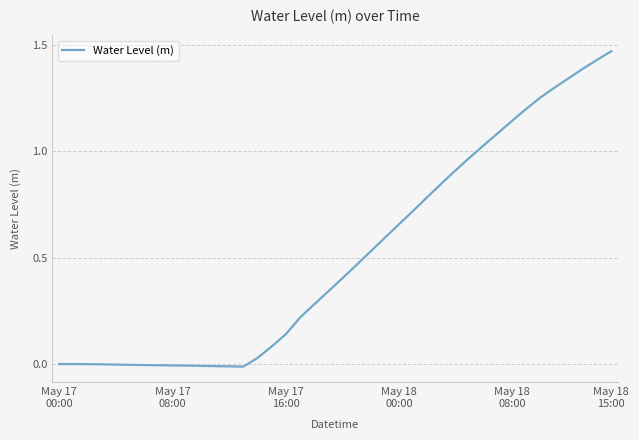

How many lines are shown in the chart?

1